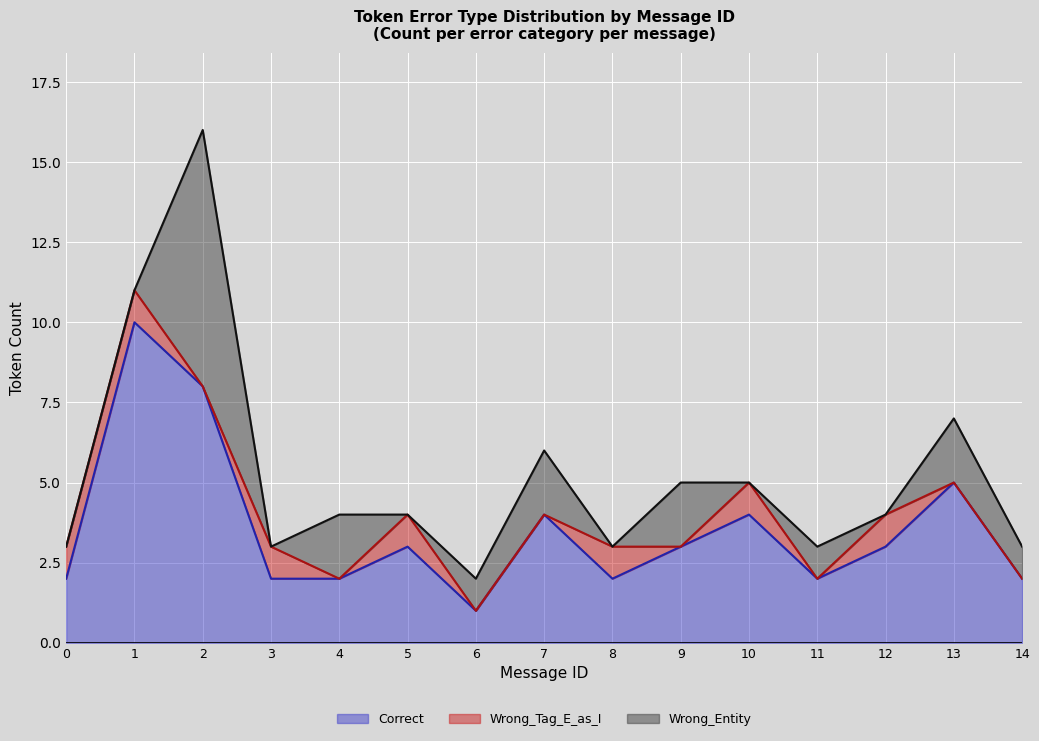

Is the value of Wrong_Entity at 10 greater than the value of Wrong_Tag_E_as_I at 10?

No